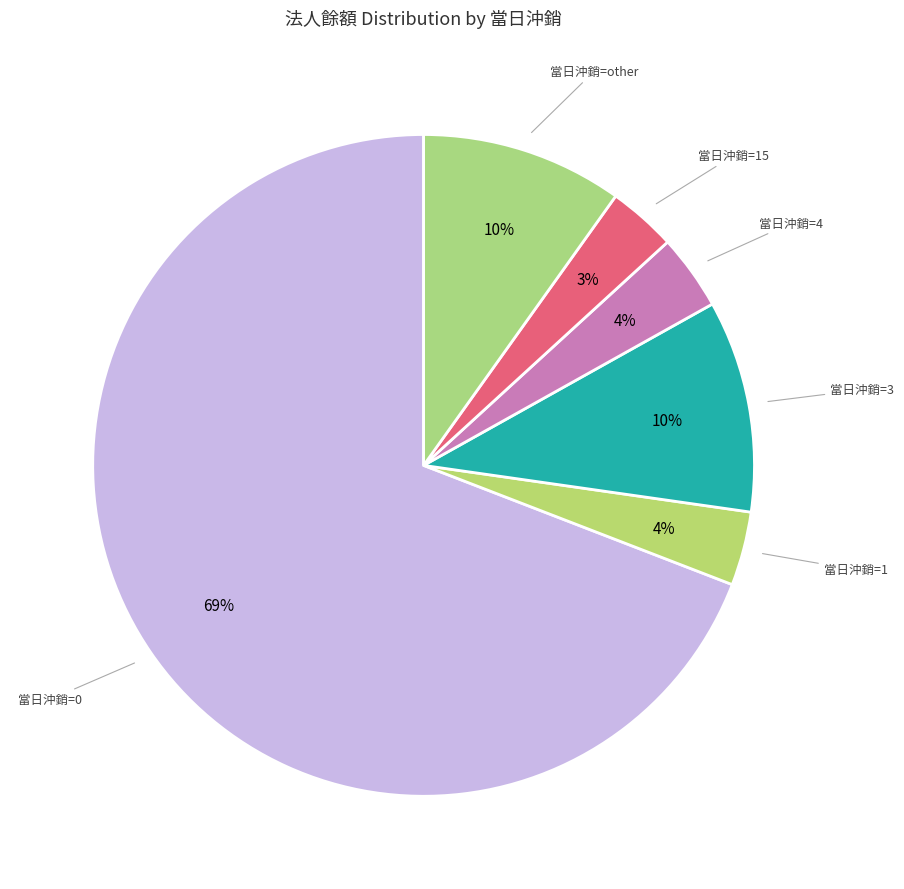

Is there a majority slice in this chart?

Yes